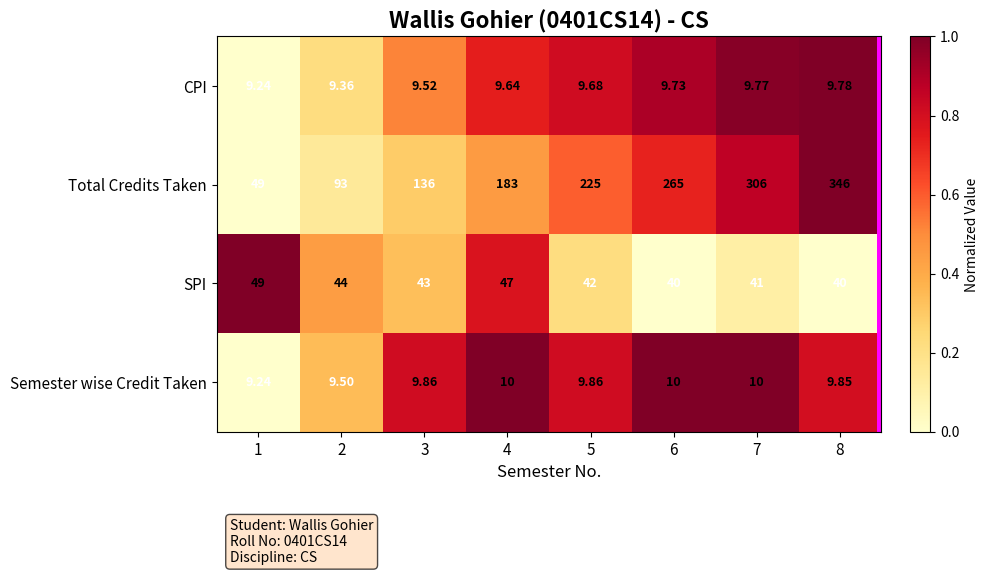

Which series has the largest total across all categories?

Total Credits Taken